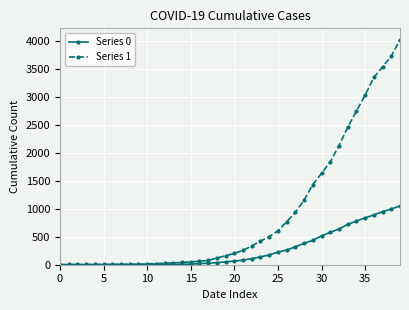

List the series in order of their overall mean, lowest first.

Series 0, Series 1